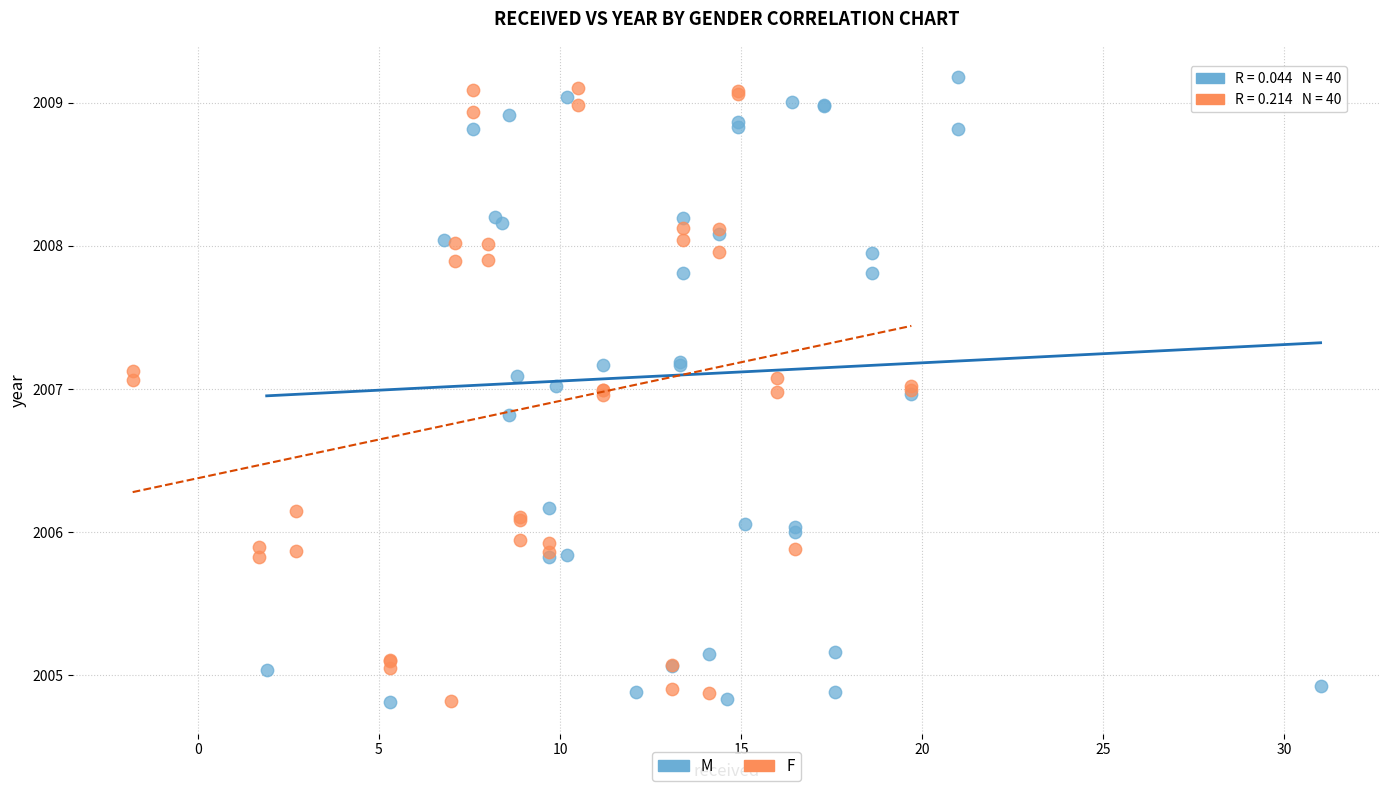

What are all the series names shown in the legend?

M, F